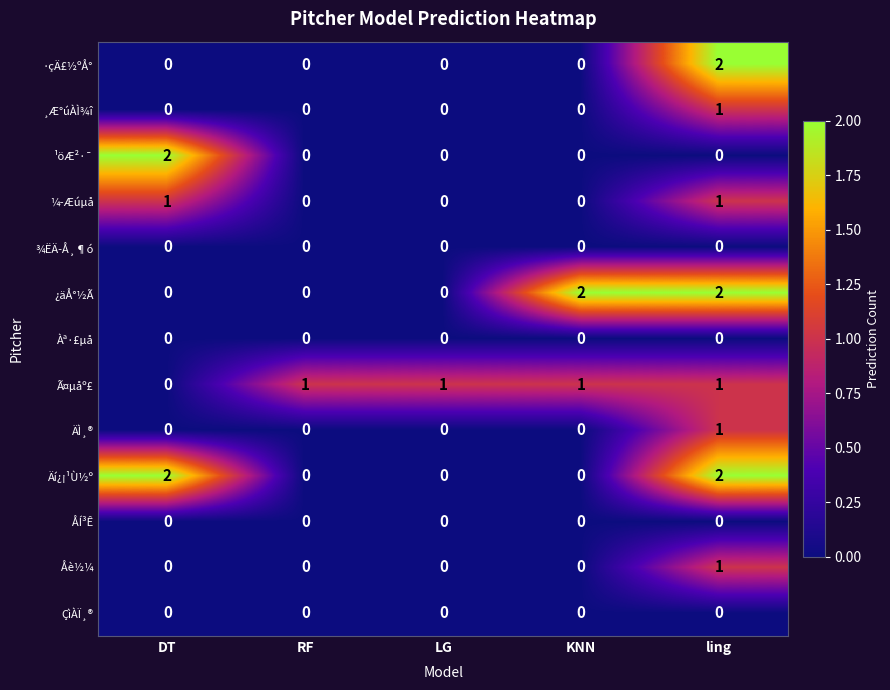

The ¸Æ°úÀÌ¾î series shows 1 at ling. True or false?

True